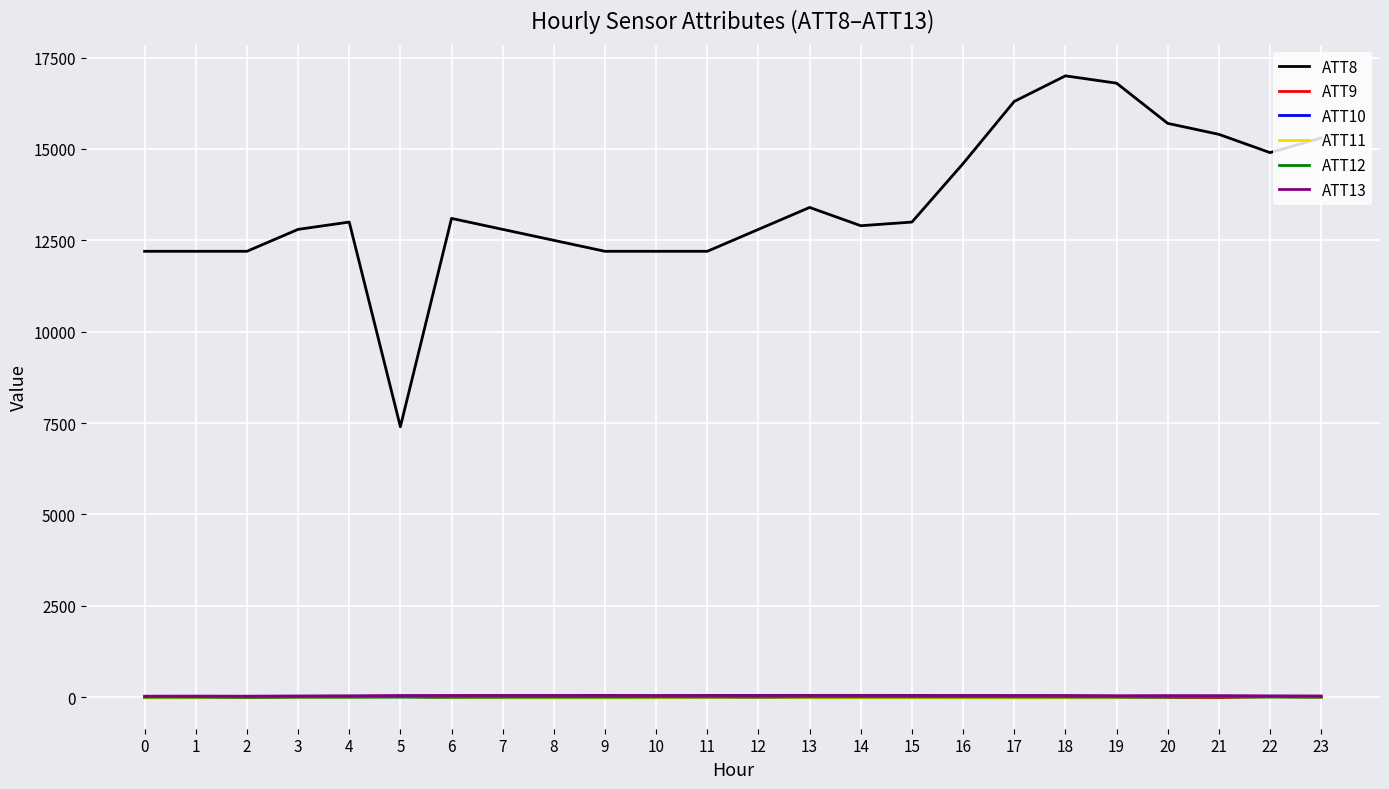

Is this an area chart (filled region under the line)?

No